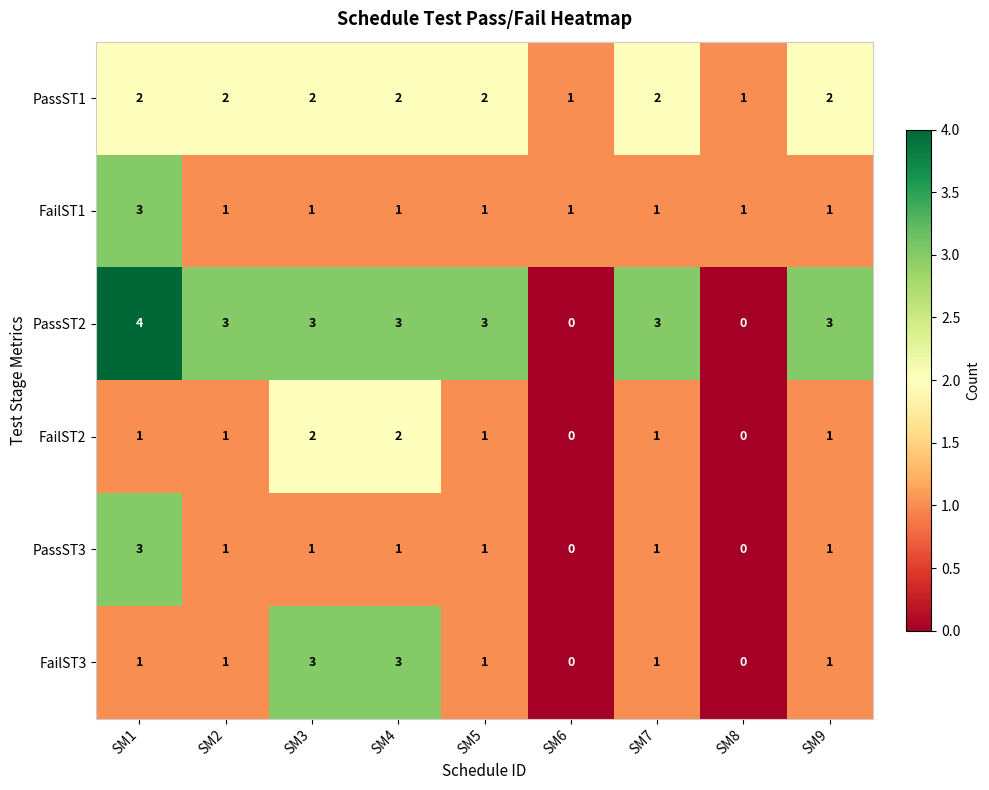

What is the difference between the maximum and second lowest values in the PassST3 series?

3